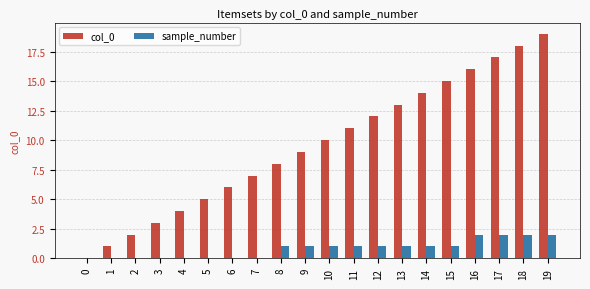

What is the total value across all series at 13?

14